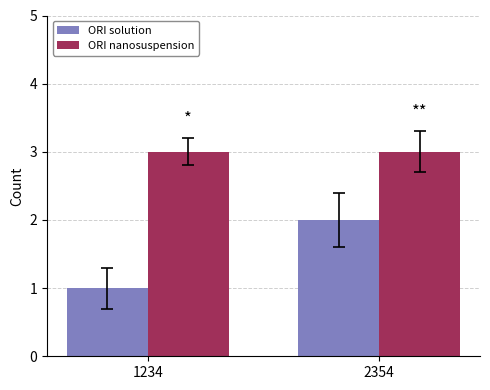

What is the approximate value of ORI solution at 2354?

2